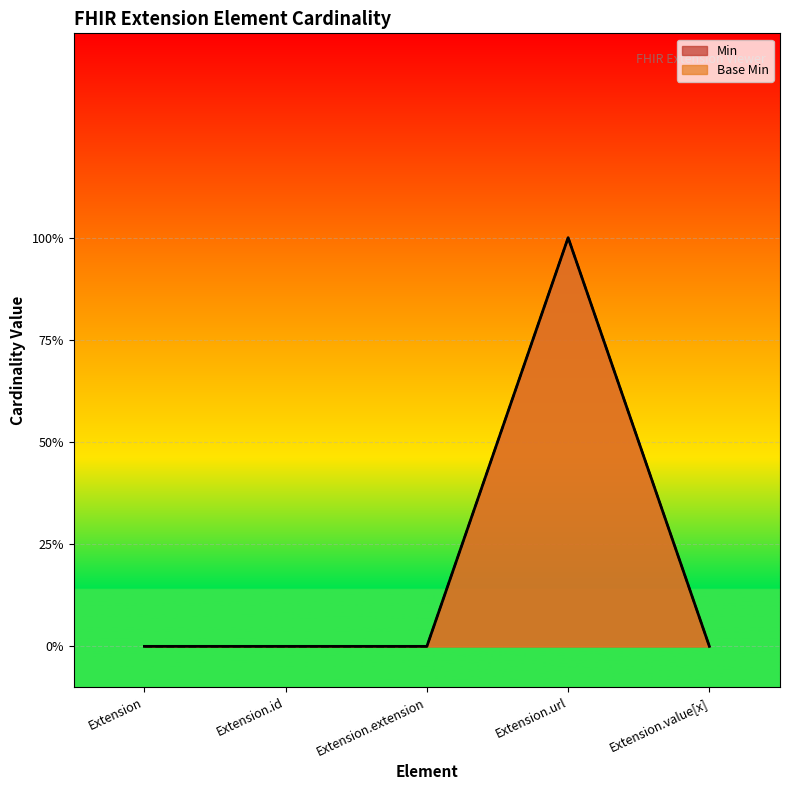

How many interior local peaks does the Min series have?

1